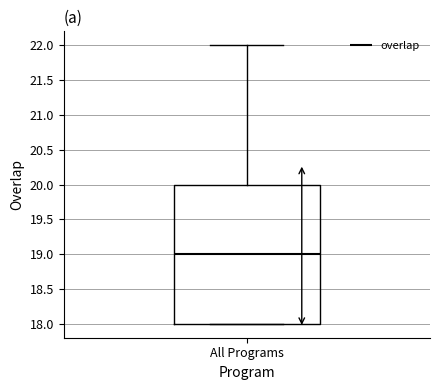

Read this box plot against the y-axis: the position of the median line, the range covered by the box, and the ends of both whiskers. The values are not printed on the chart, so give them approximately, as read against the axis.

median 19, box 18 to 20, whiskers 18 to 22